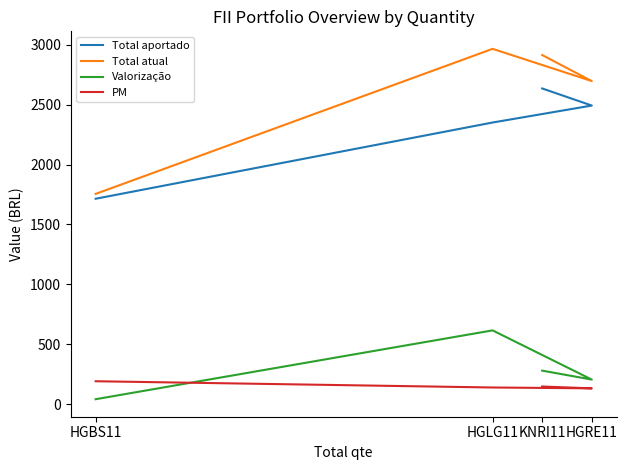

At which category is the sum across all series the highest?

HGLG11